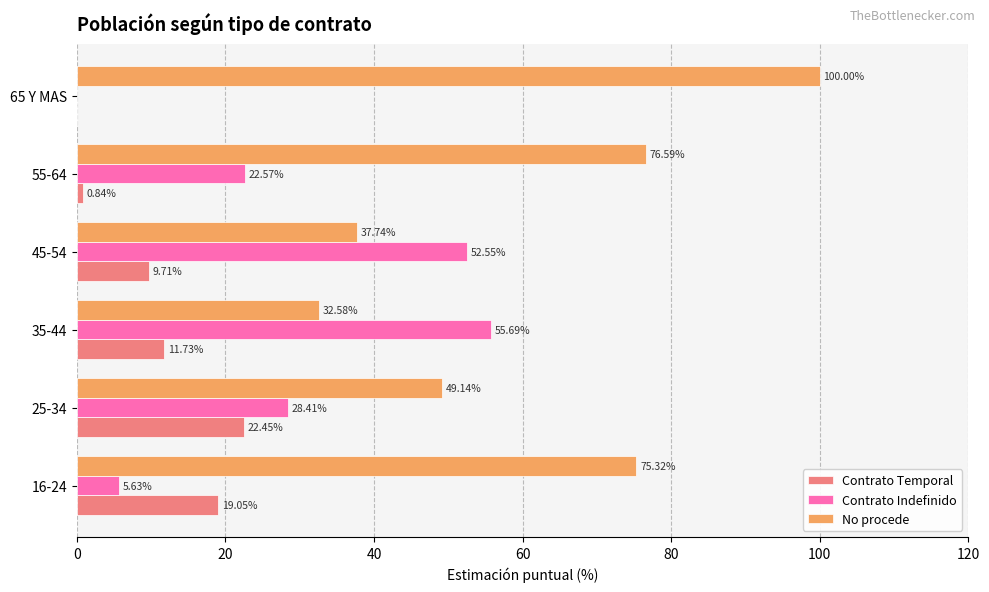

How many positive values does the Contrato Temporal series have?

5